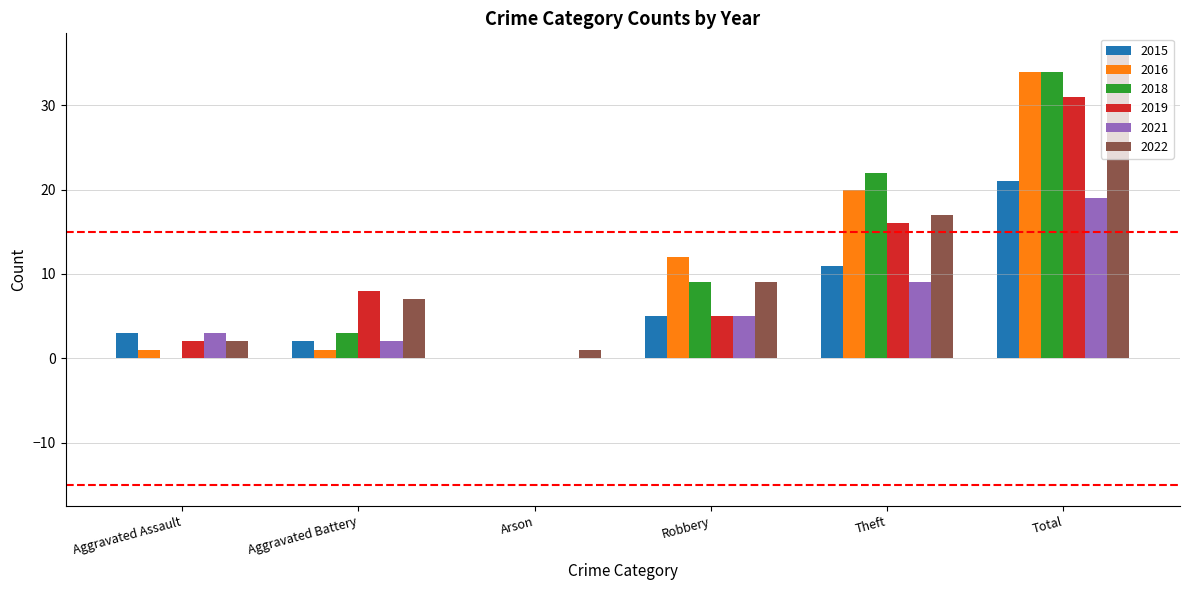

True or false: 2016 has a value of 19 at Arson.

False